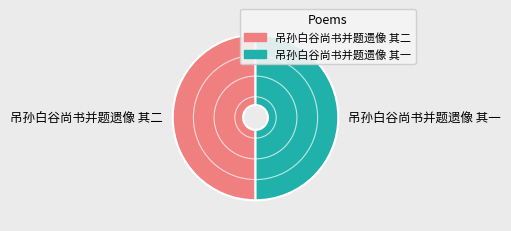

How many slices are in this pie chart?

2